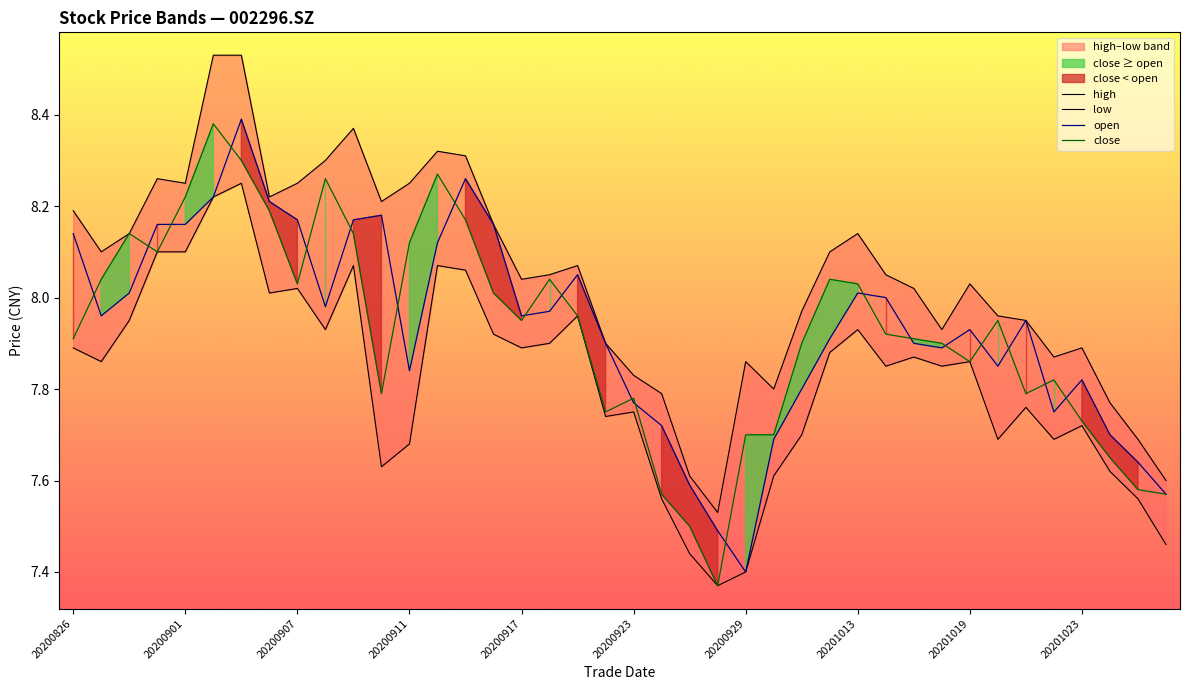

What are all the series names shown in the legend?

high, low, open, close